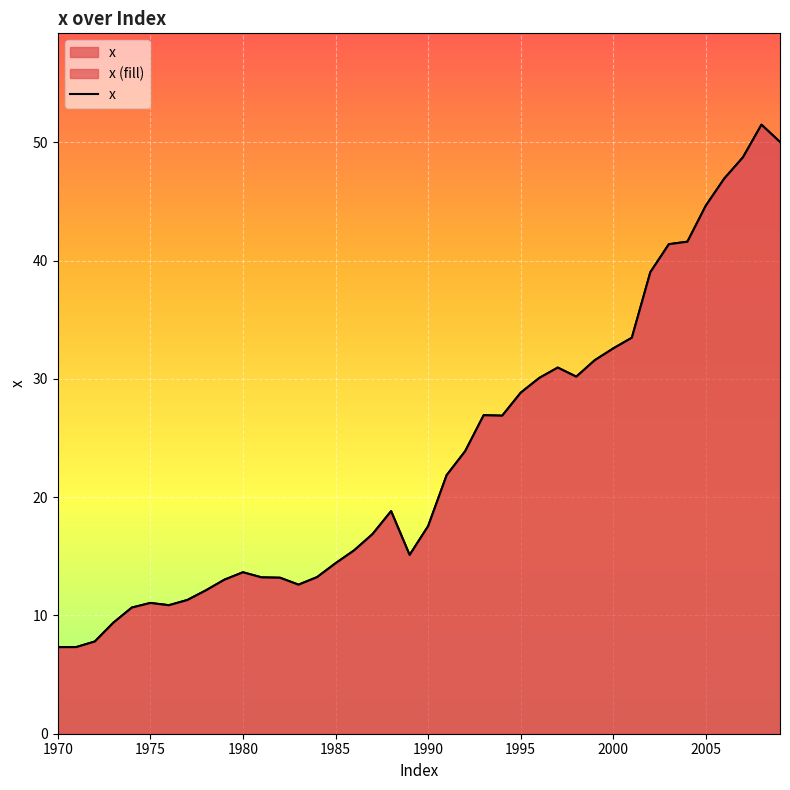

List the labels in order of value, largest first.

2008, 2009, 2007, 2006, 2005, 2004, 2003, 2002, 2001, 2000, 1999, 1997, 1998, 1996, 1995, 1993, 1994, 1992, 1991, 1988, 1990, 1987, 1986, 1989, 1985, 1980, 1984, 1981, 1982, 1979, 1983, 1978, 1977, 1975, 1976, 1974, 1973, 1972, 1971, 1970